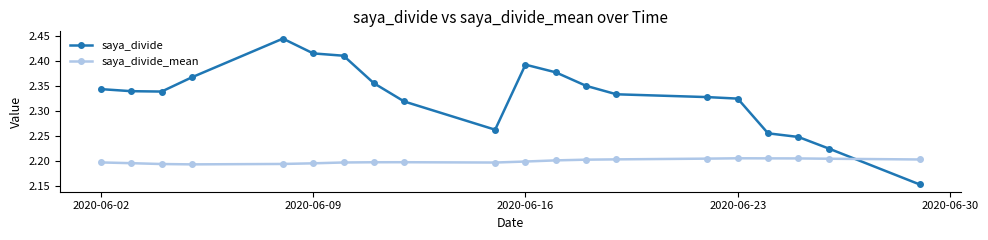

At how many categories does at least one series exceed 2?

20